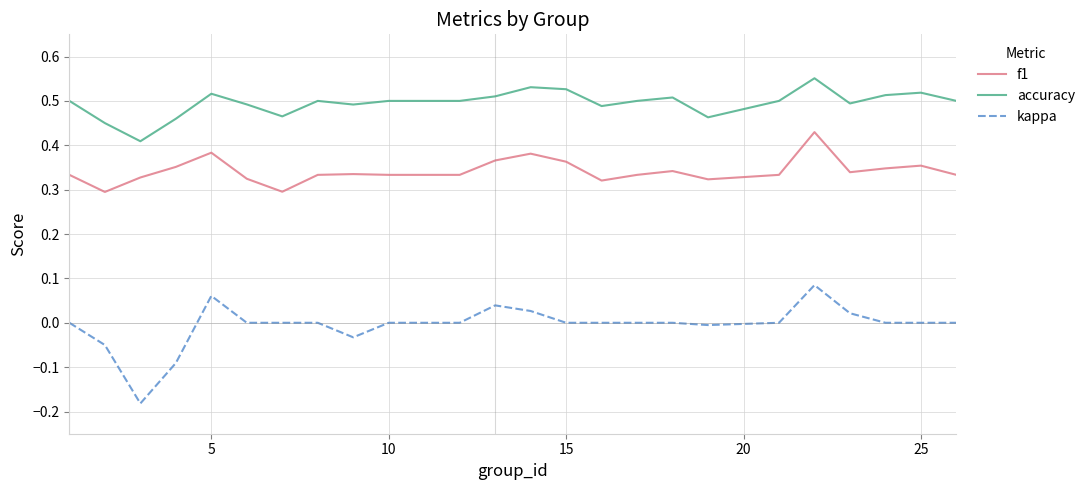

List the series in order of their peak value, lowest first.

kappa, f1, accuracy